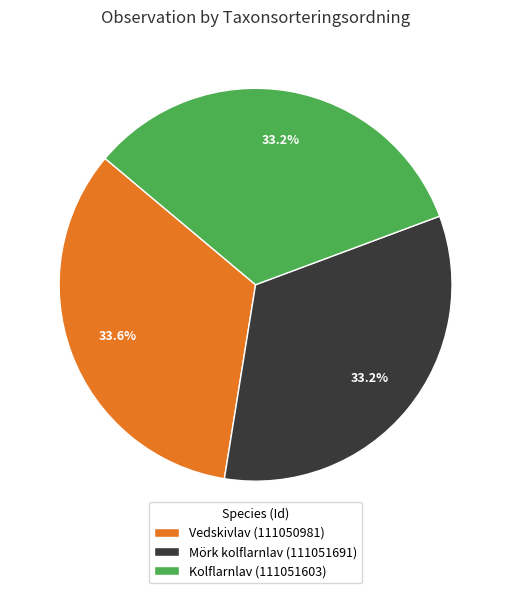

Does any single category account for the majority?

No